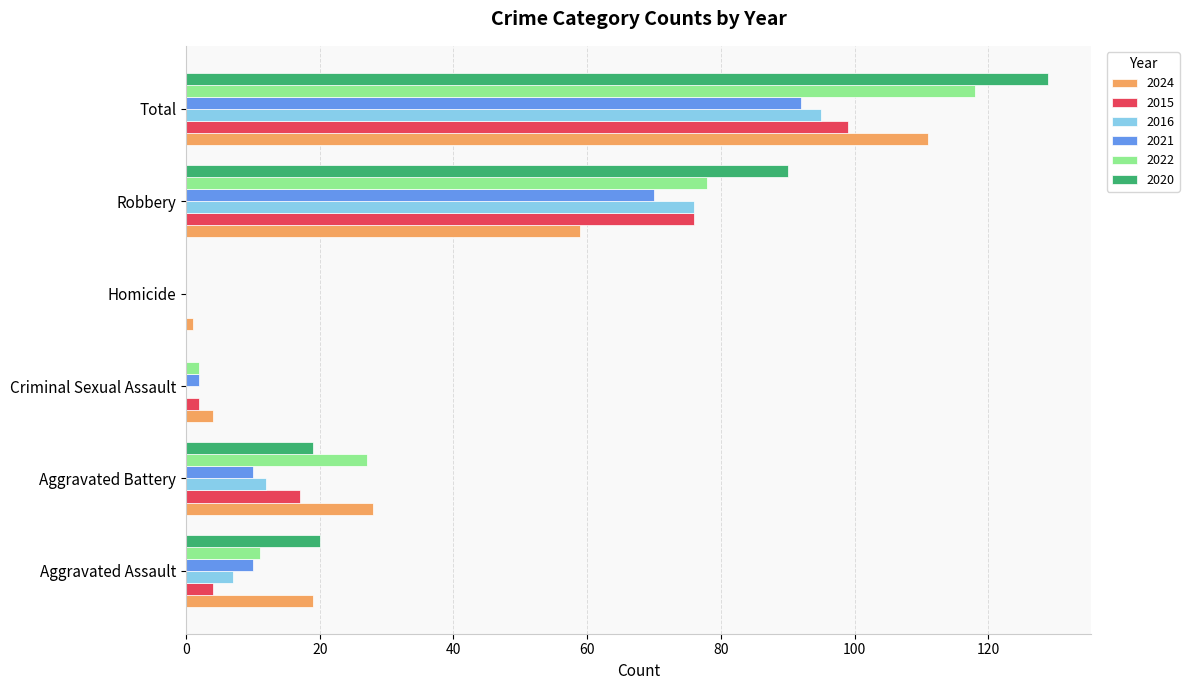

What is the sum of the 2024 values at Aggravated Battery and Total?

139